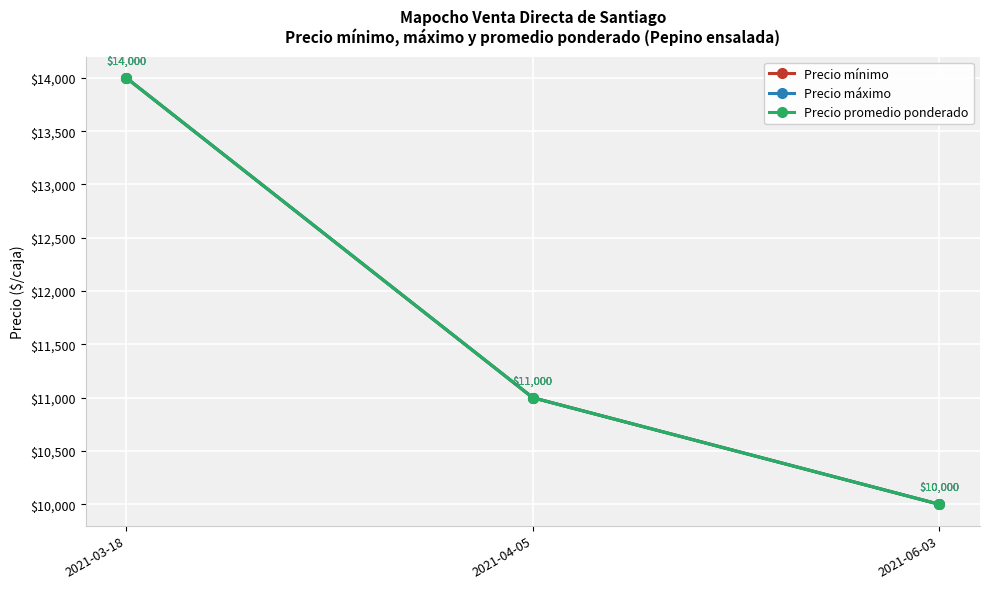

What position from the right is 2021-06-03?

1